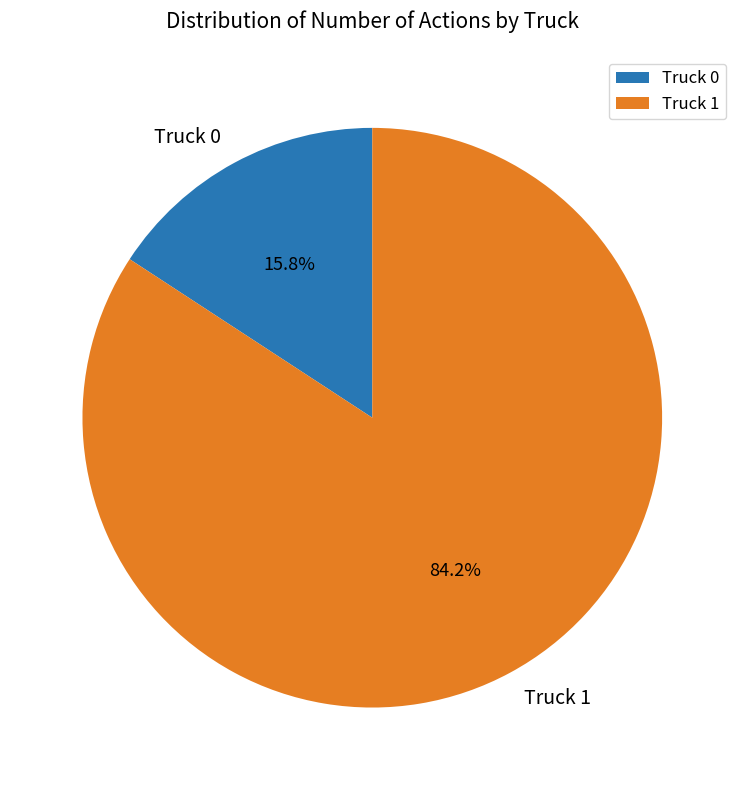

To the nearest percent, what portion does Truck 1 represent?

84%